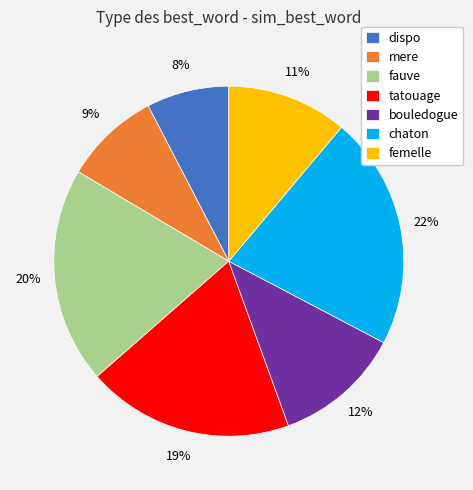

Which category has the biggest portion of the pie?

chaton